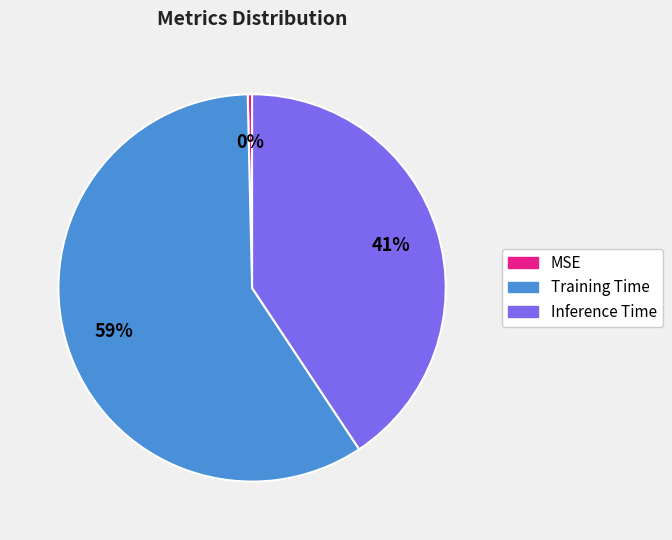

To the nearest percent, what is the difference between the MSE and Training Time slice percentages?

59%